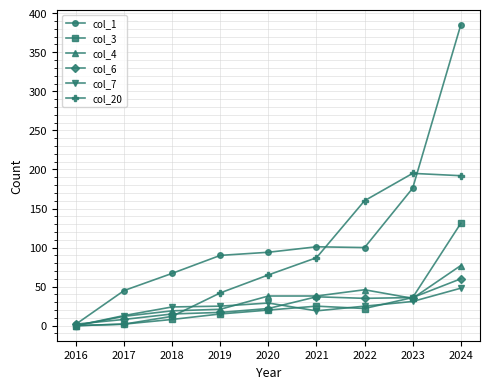

What is the sum of all col_6 values?

232